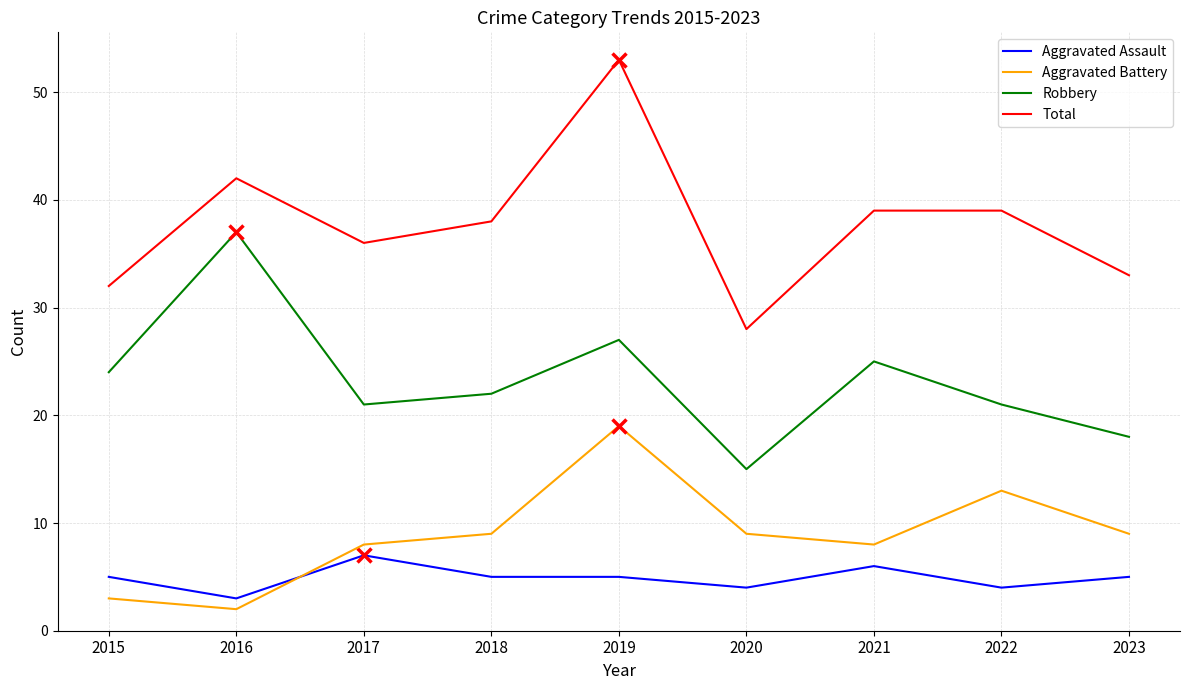

Is it true that Aggravated Battery equals 13 at 2022?

True